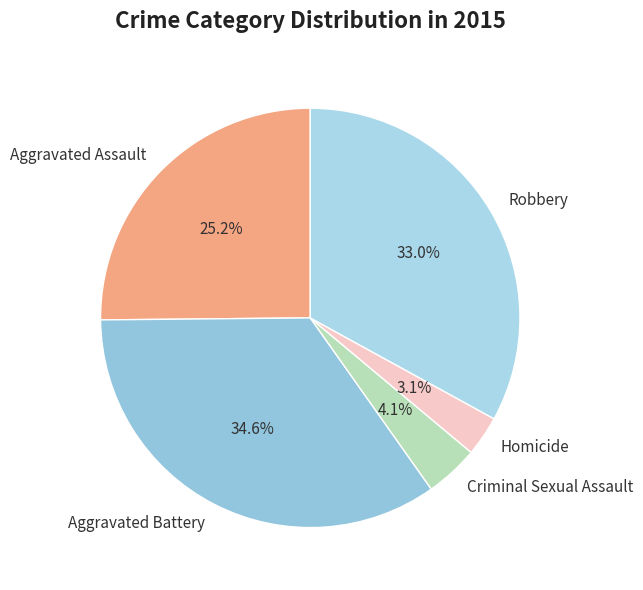

To the nearest percent, what percentage of the pie is Criminal Sexual Assault?

4%